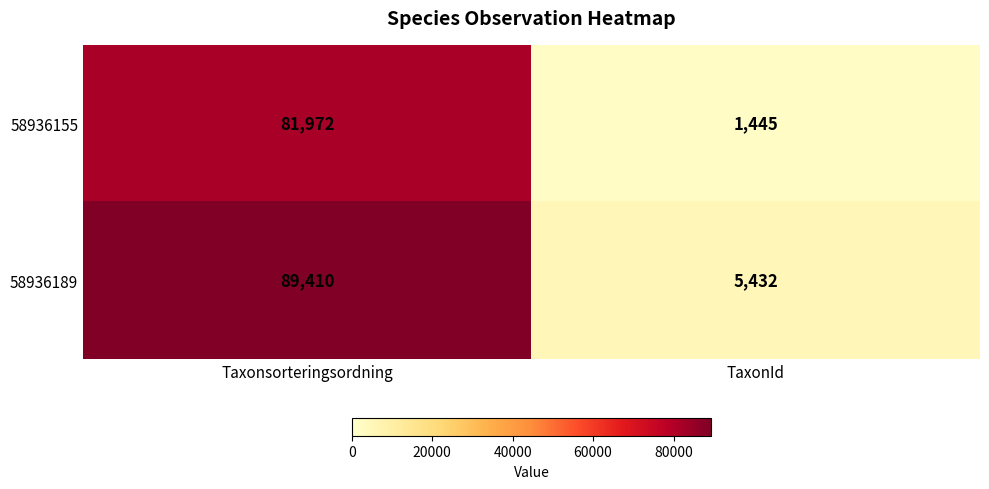

The 58936189 series shows 5432 at TaxonId. True or false?

True